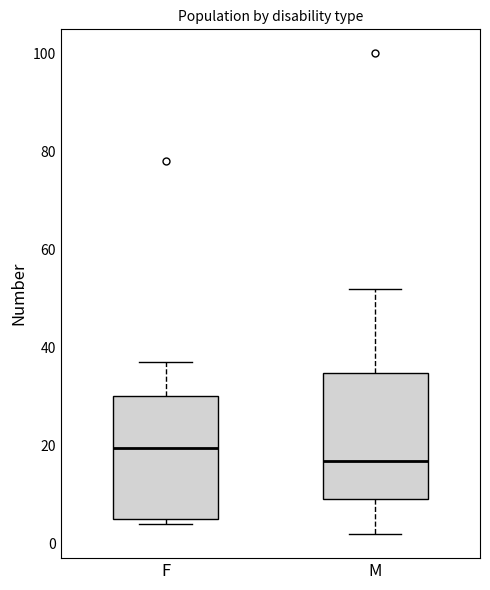

Where is the upper edge of the box for F on the y-axis? The values are not printed on the chart, so give them approximately, as read against the axis.

30